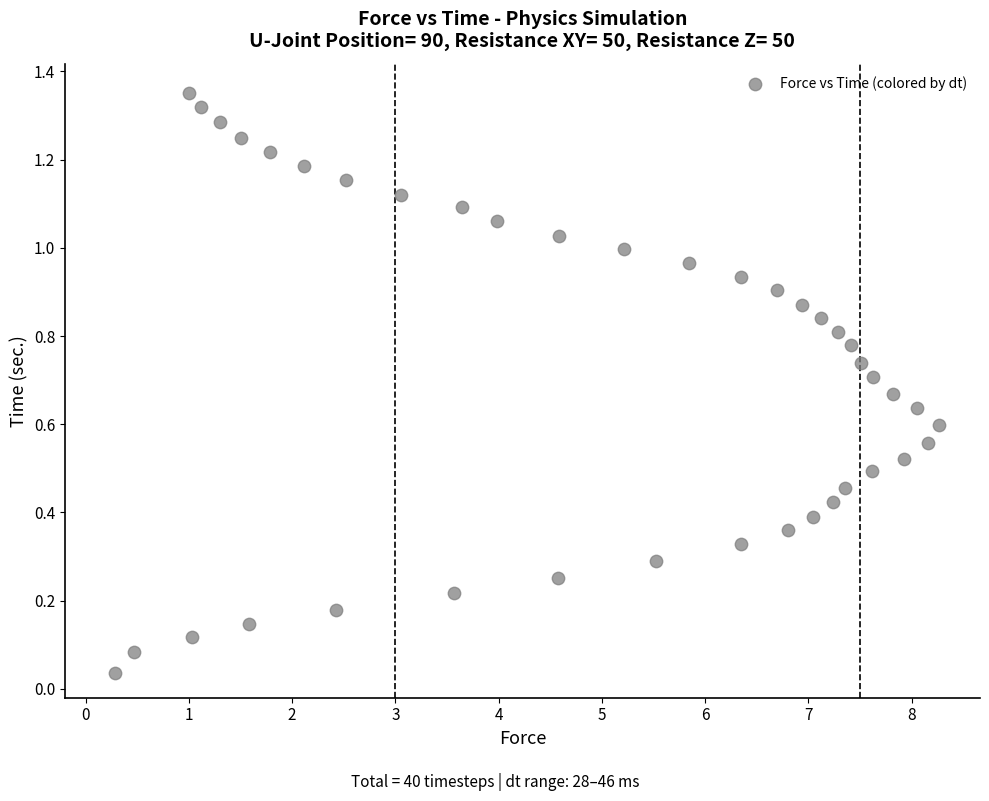

What is the range of X values (max minus min)?

8.0